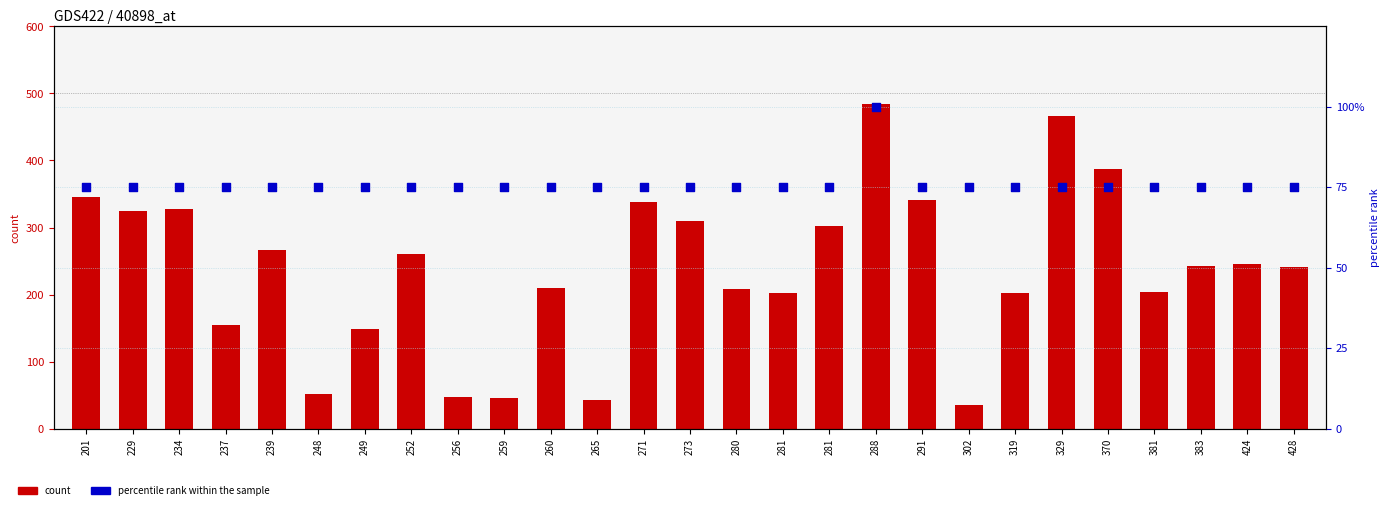

Which series contains the highest Y value?

count